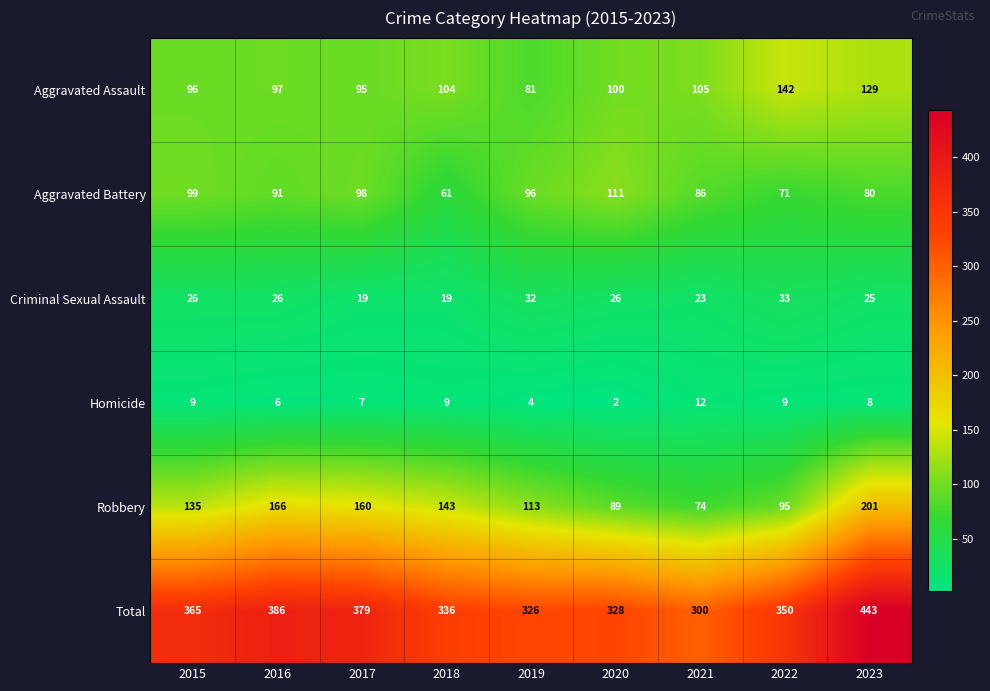

What is the total value across all series at 2020?

656